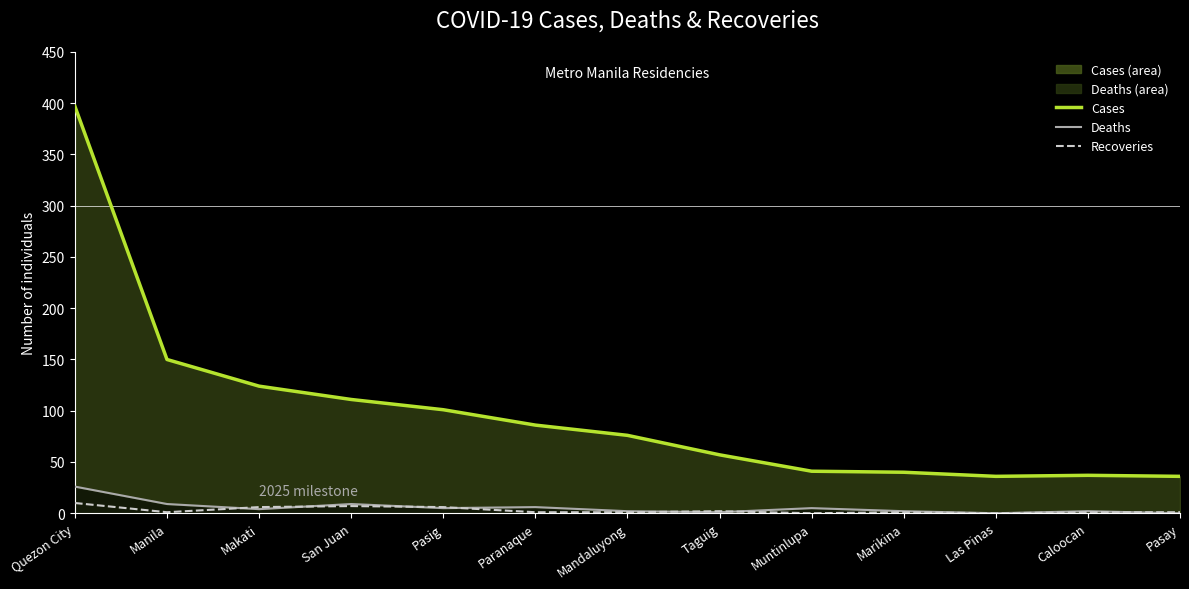

True or false: Recoveries (milestone) and Cases line intersect in this chart.

False